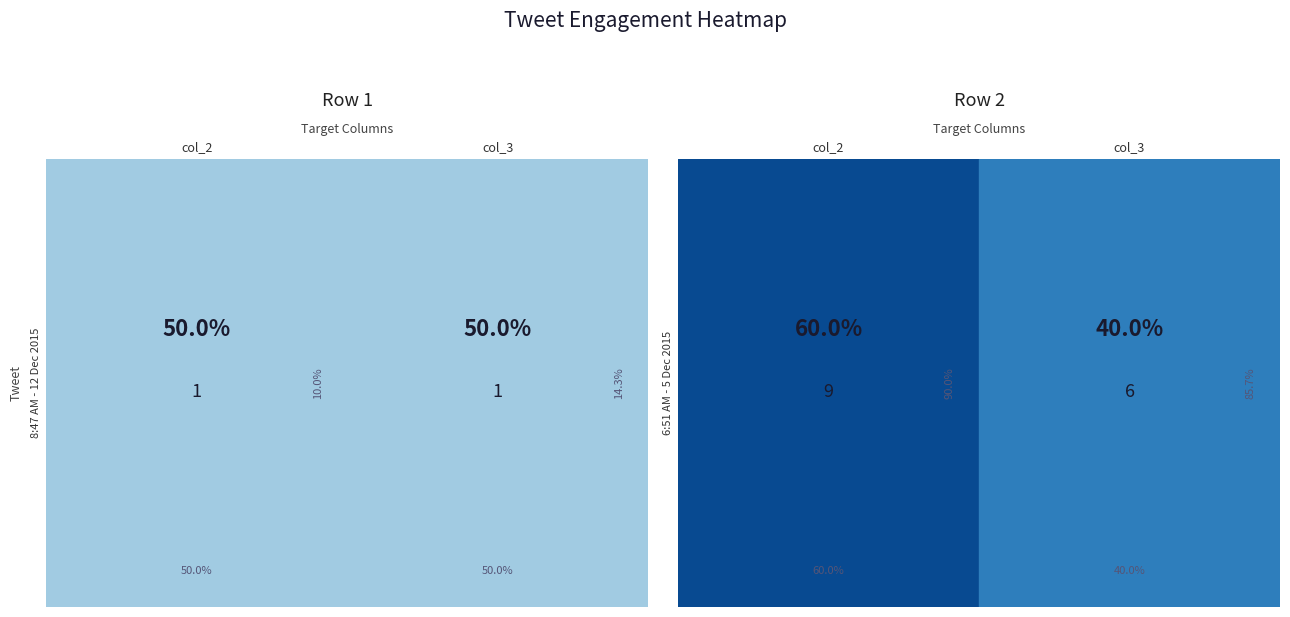

What is the sum of all 8:47 AM - 12 Dec 2015 values?

2